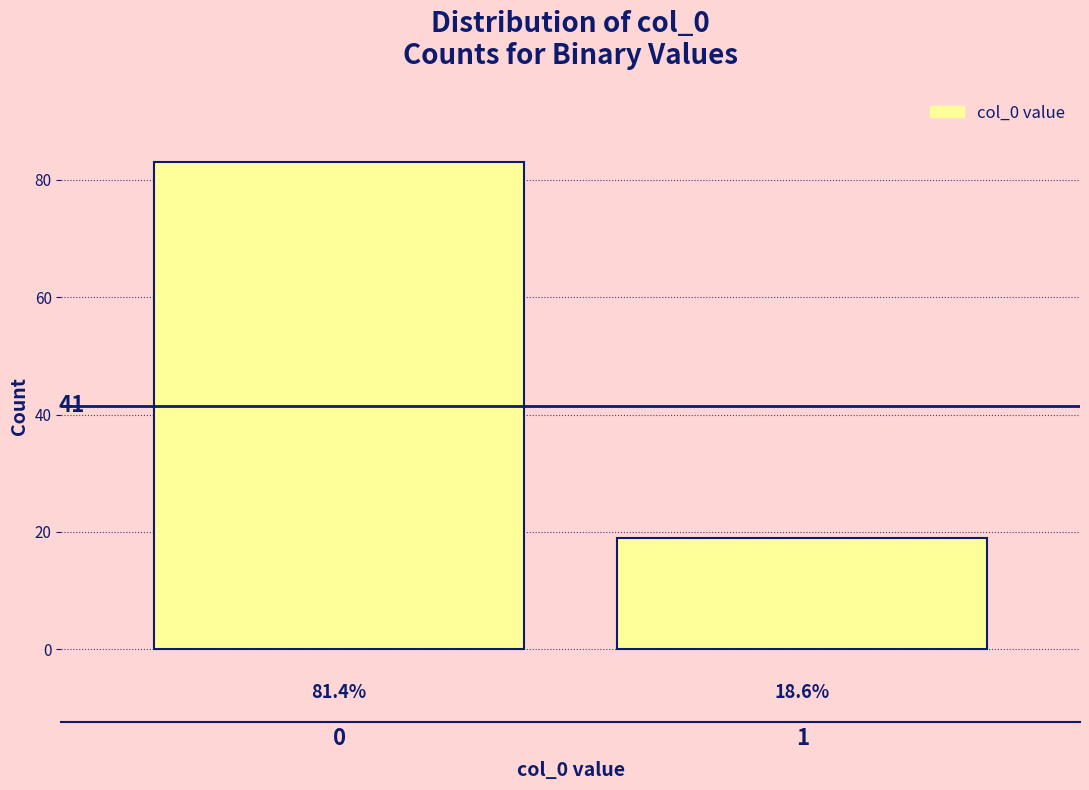

How many bars are there in total?

2